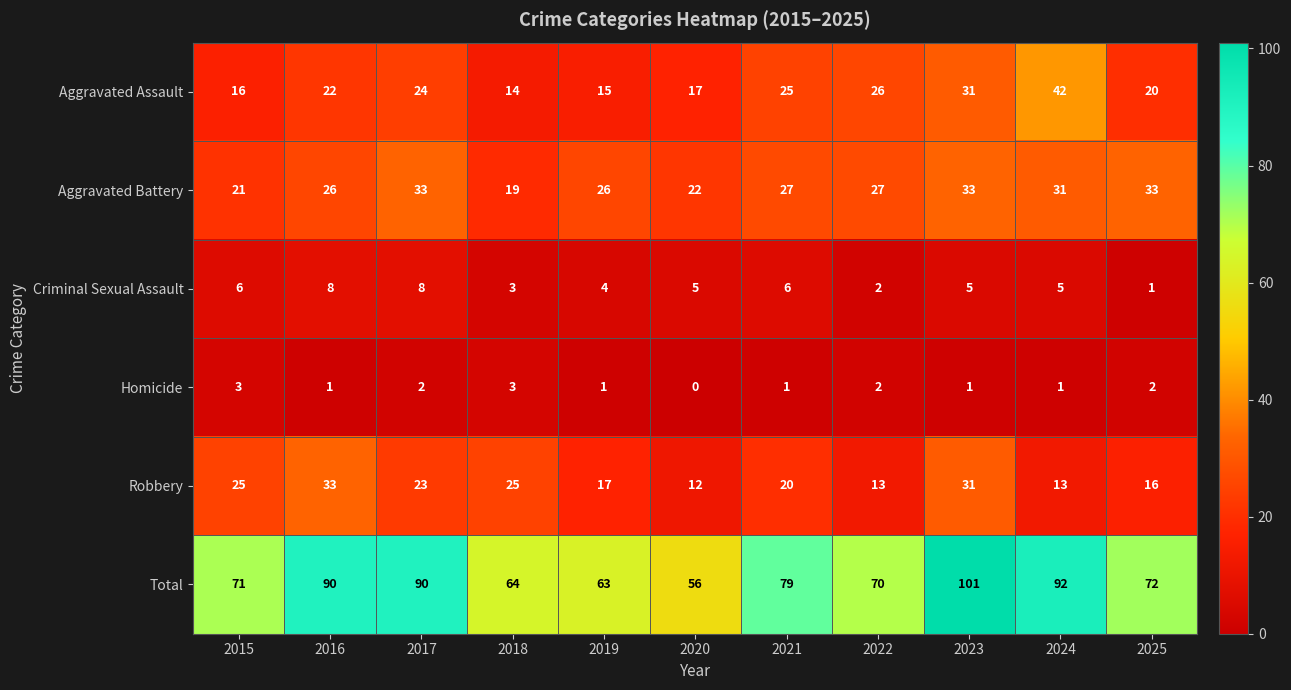

What is the spread (max minus min) of values at 2024?

91